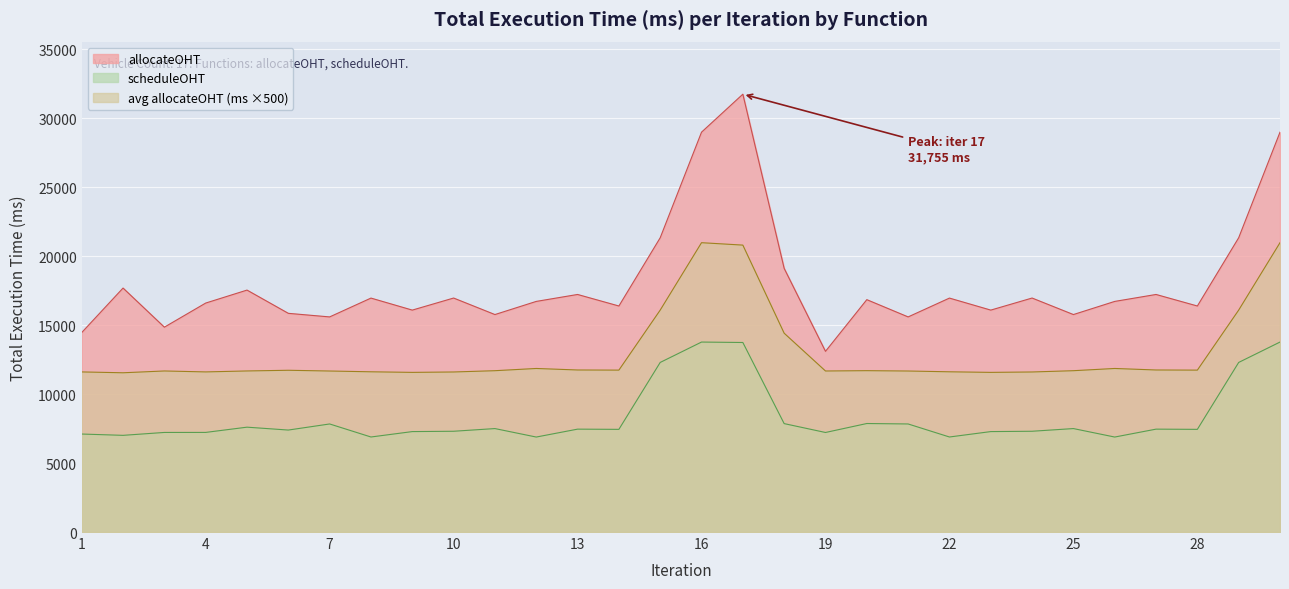

What is the difference between the maximum and second lowest values in the allocateOHT series?

17287.3